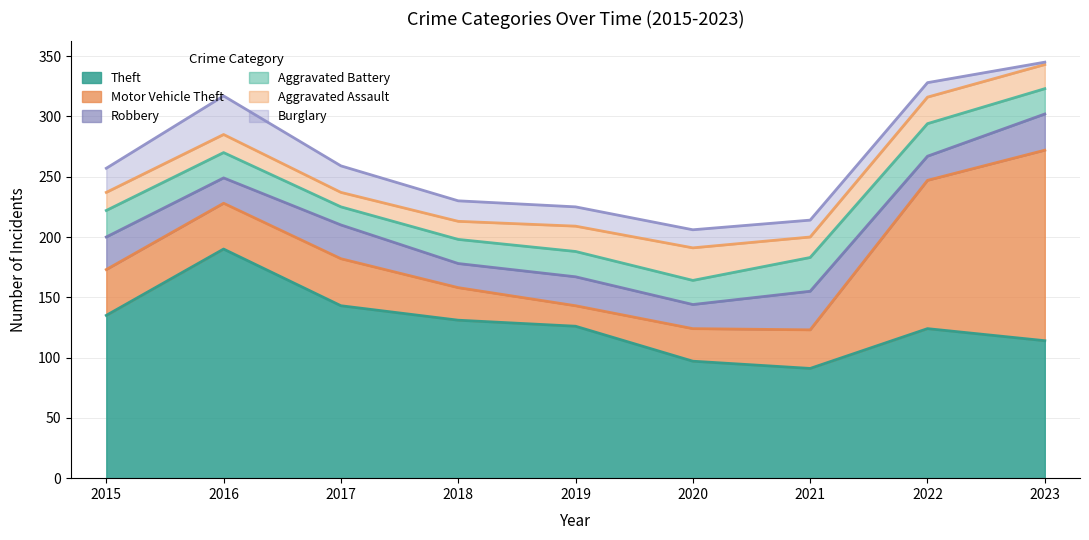

At which category is the sum across all series the highest?

2023